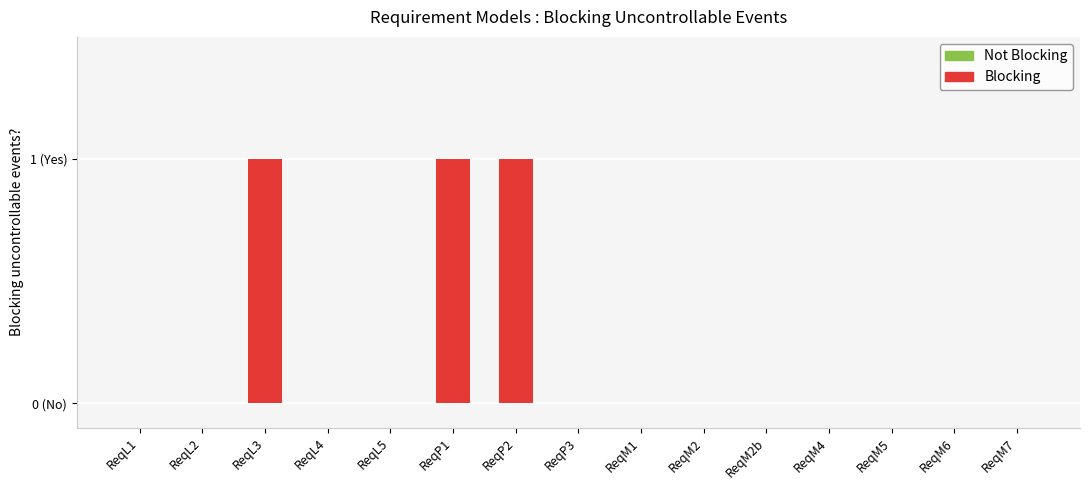

Are the bars horizontal?

No